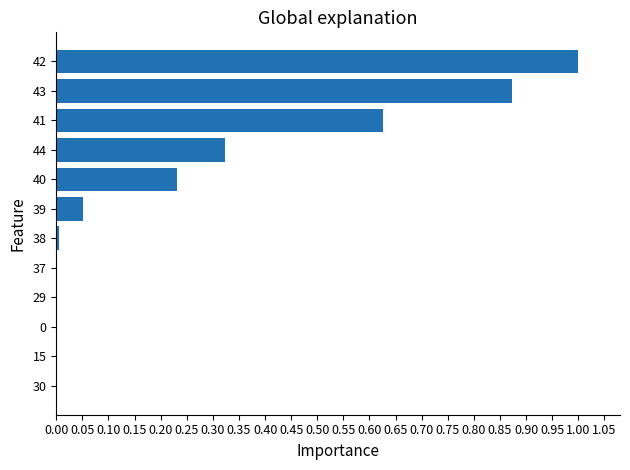

How many distinct data groups are displayed?

1